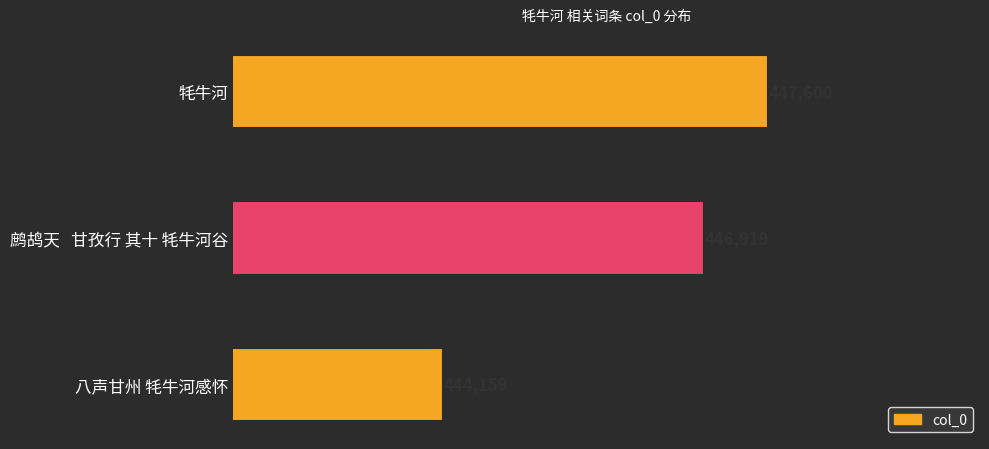

The value at 鹧鸪天   甘孜行 其十 牦牛河谷 is 109178. True or false?

False